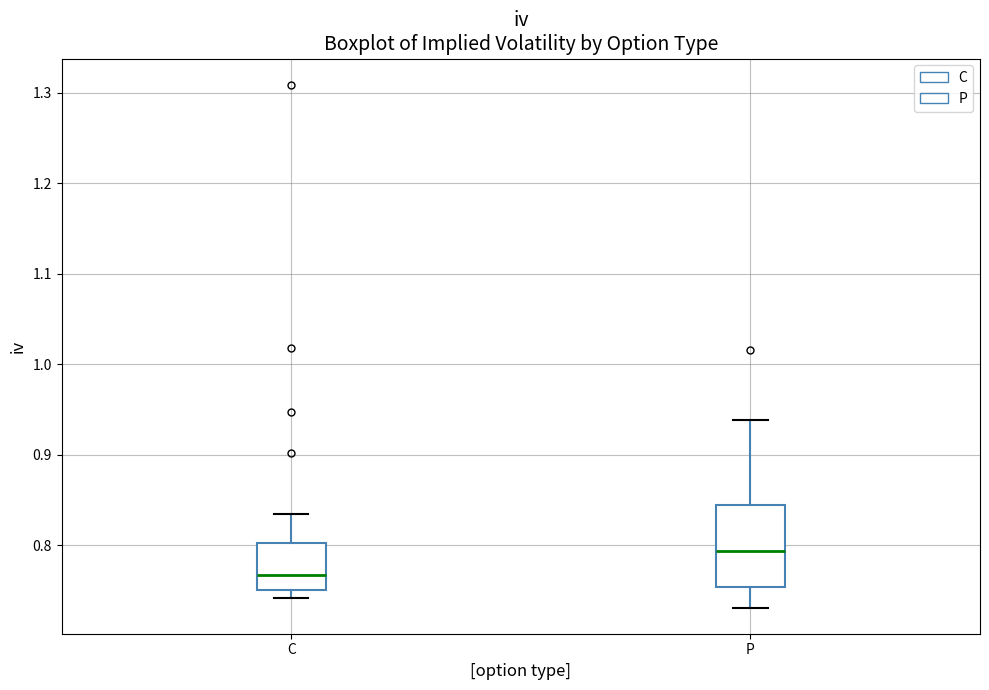

Comparing the boxes themselves (not the whiskers), which one is the tallest?

P